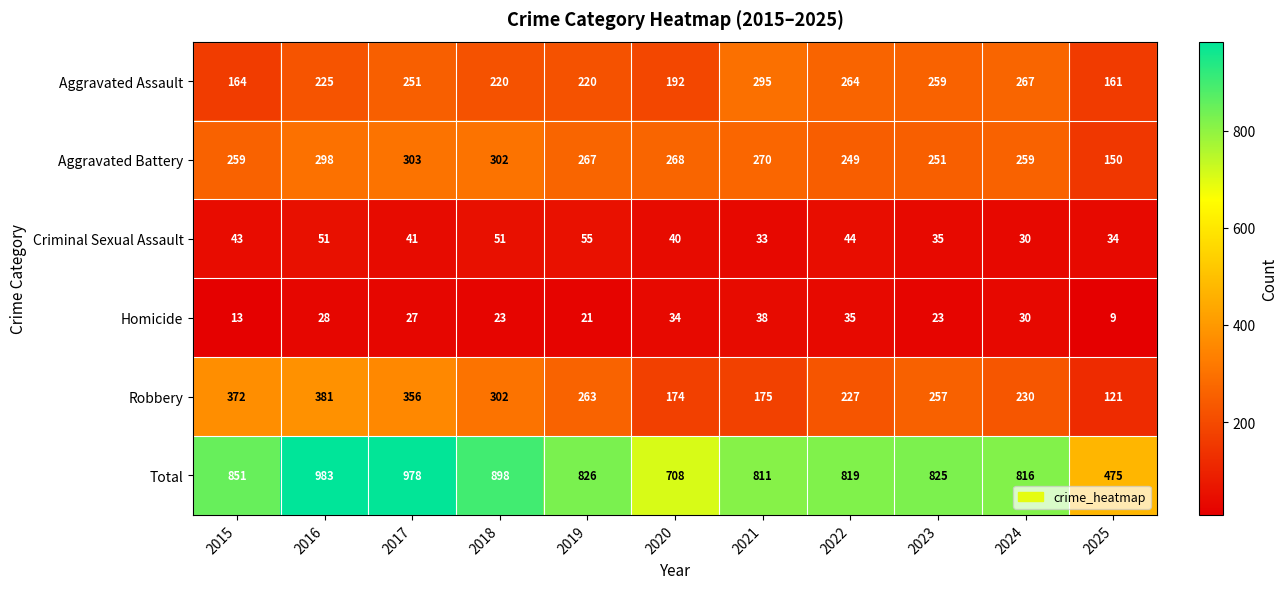

Which series has the widest spread of values?

Total